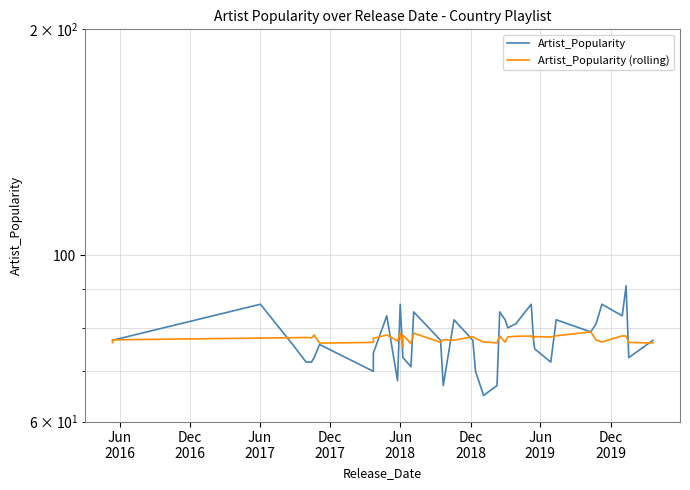

True or false: Artist_Popularity (rolling) has more than 0 points higher than both neighbors.

True